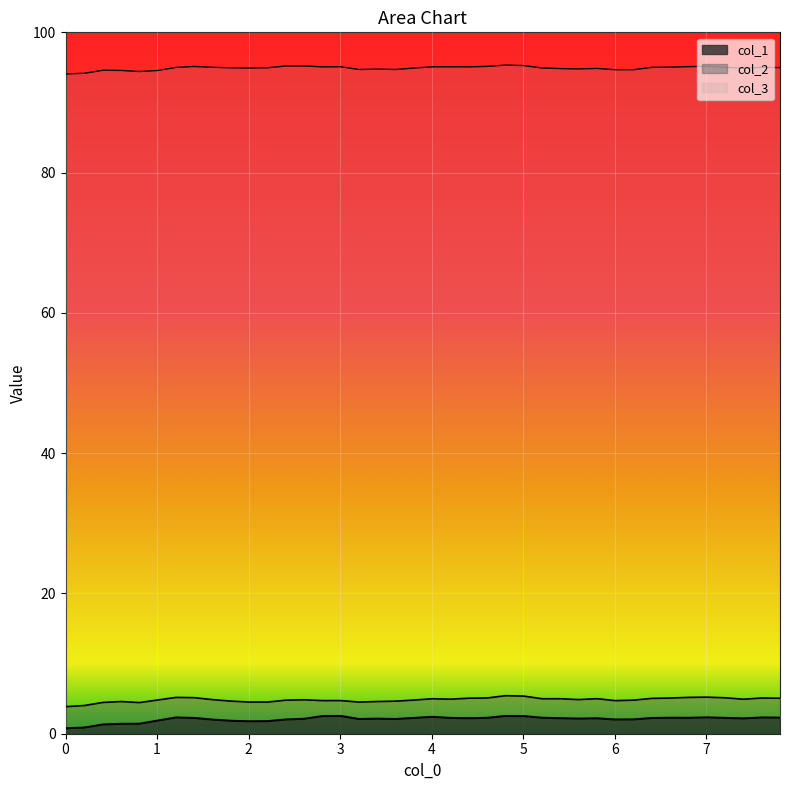

What is the difference between the highest and lowest values at 32?

87.7